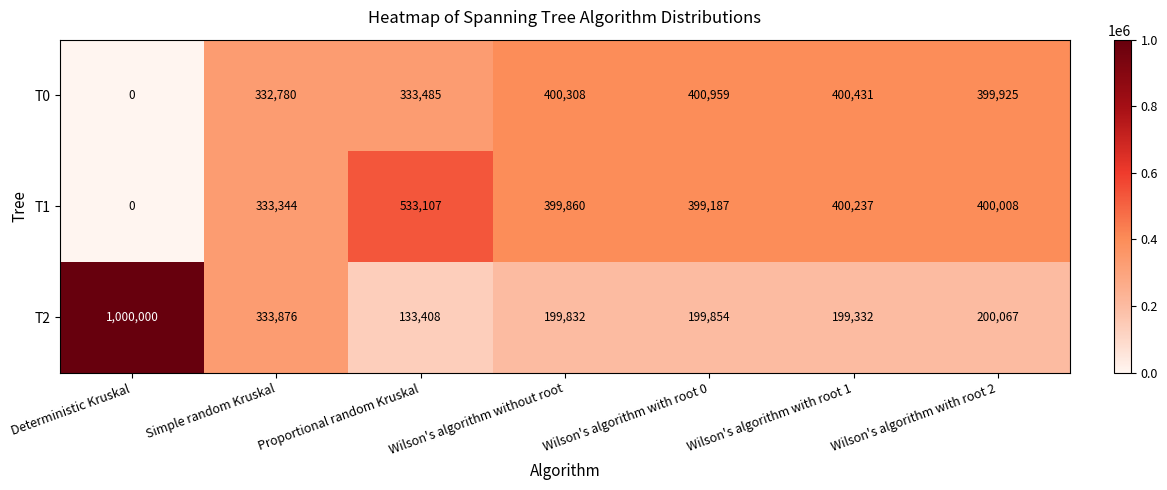

Which series has the largest total across all categories?

T1